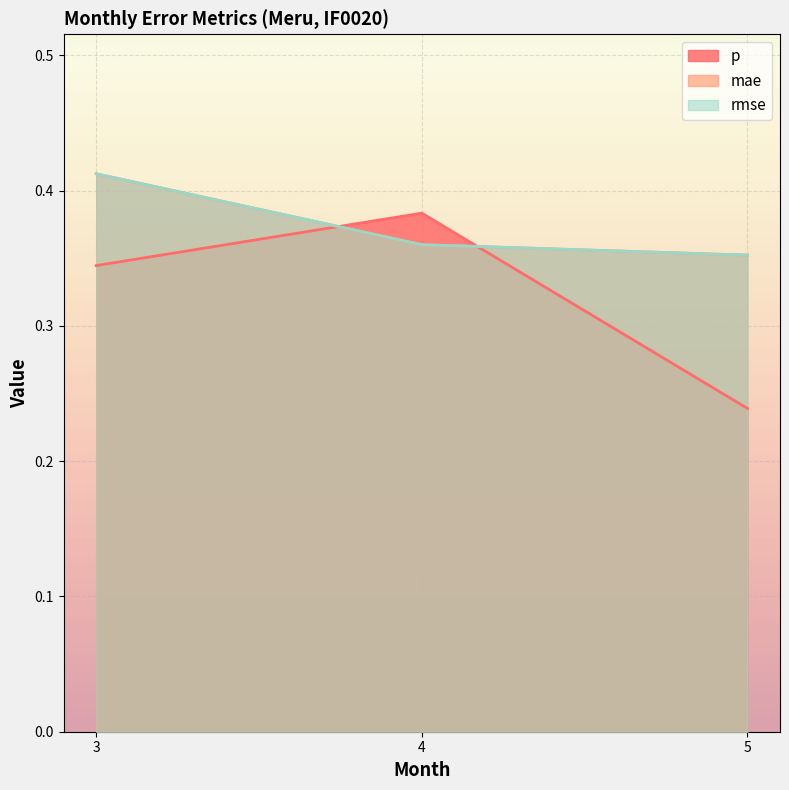

Is the value of p at 3 greater than the value of mae at 3?

No